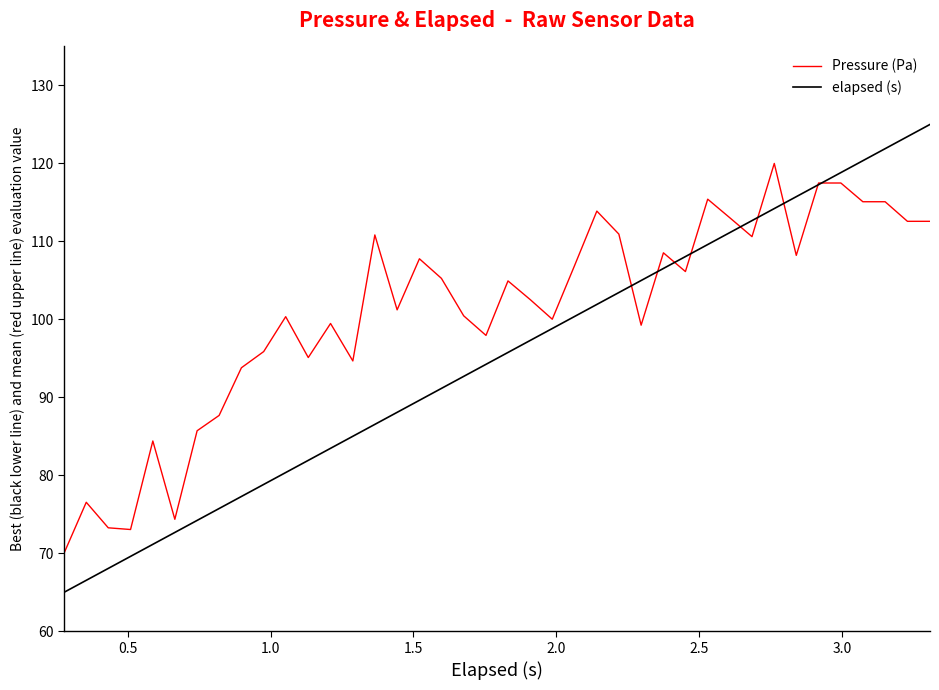

Which series has the largest total across all categories?

Pressure (Pa)